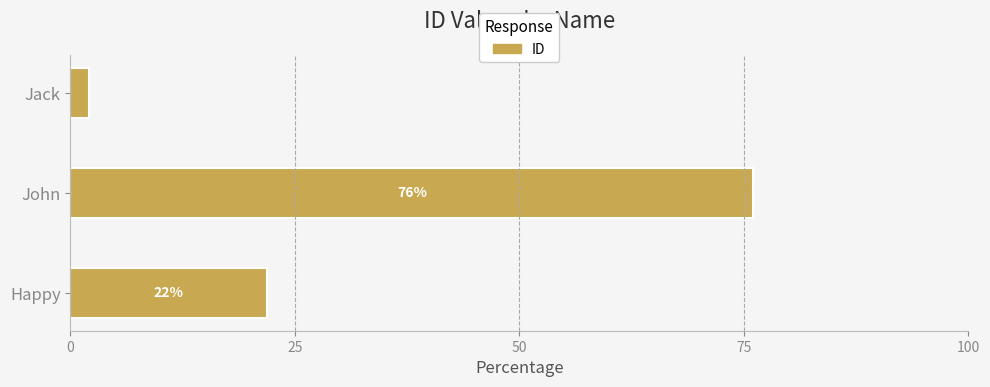

Which category has the lowest value across all series?

Jack